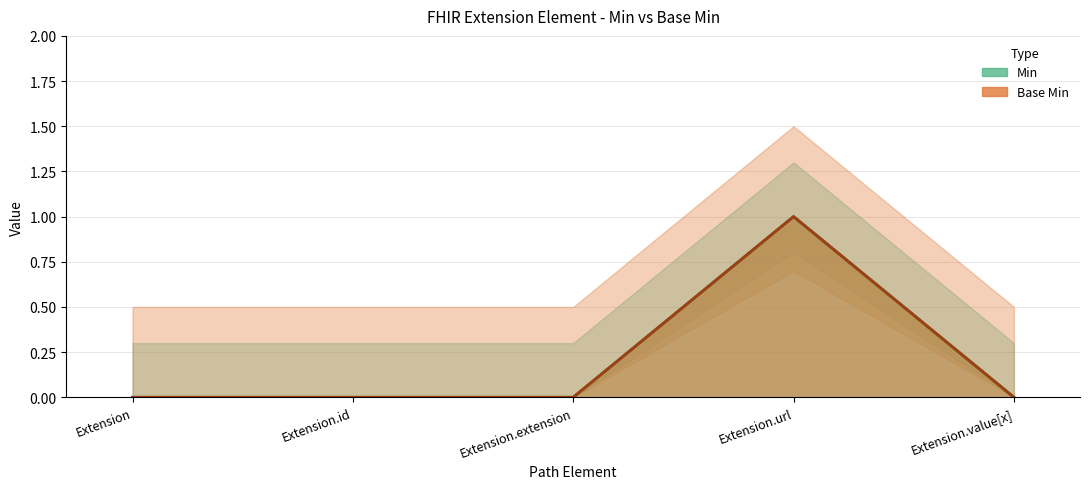

How many positive values does the Min series have?

1